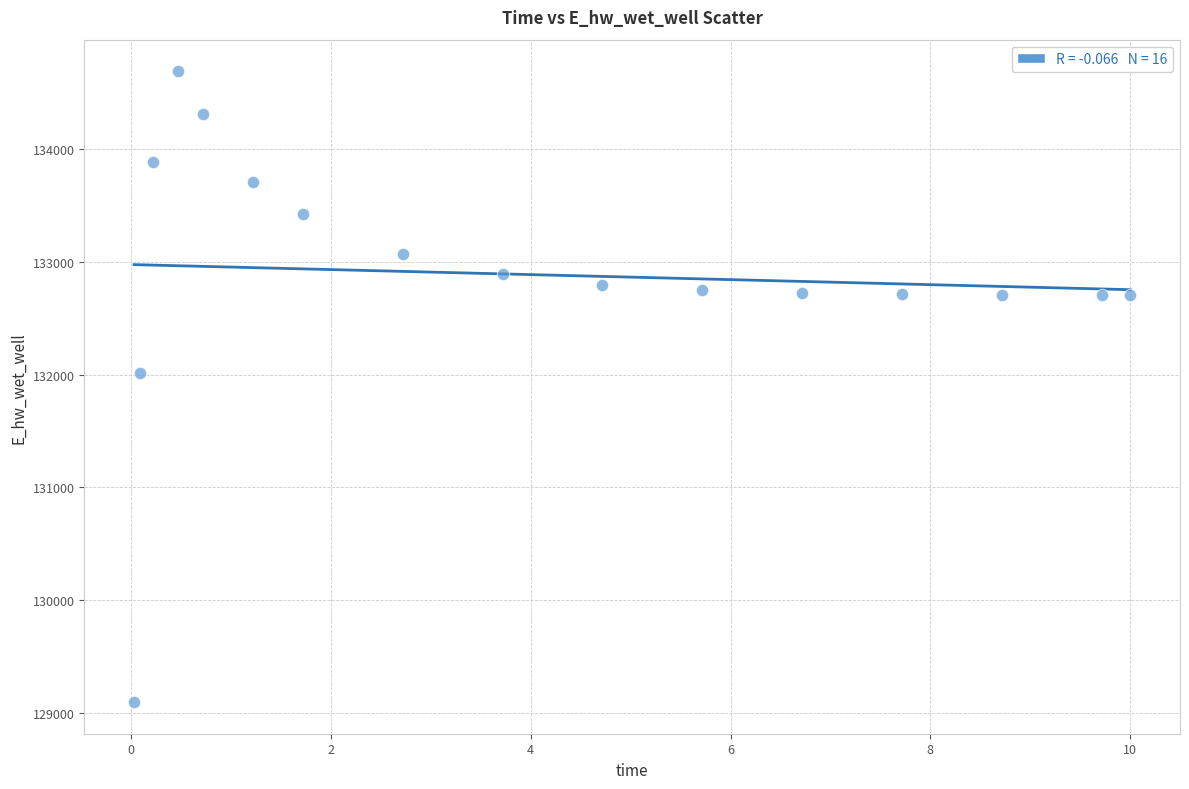

What is the range of Y values (max minus min)?

5597.1